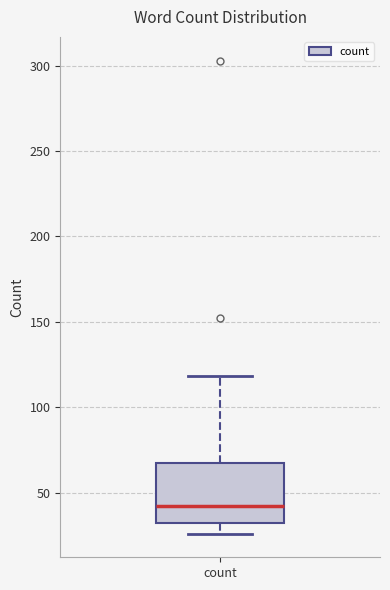

Transcribe this box plot: give where the median line is, the range the box spans, and where the two whiskers end, as read against the y-axis. The values are not printed on the chart, so give them approximately, as read against the axis.

median 40, box 30 to 70, whiskers 25 to 120